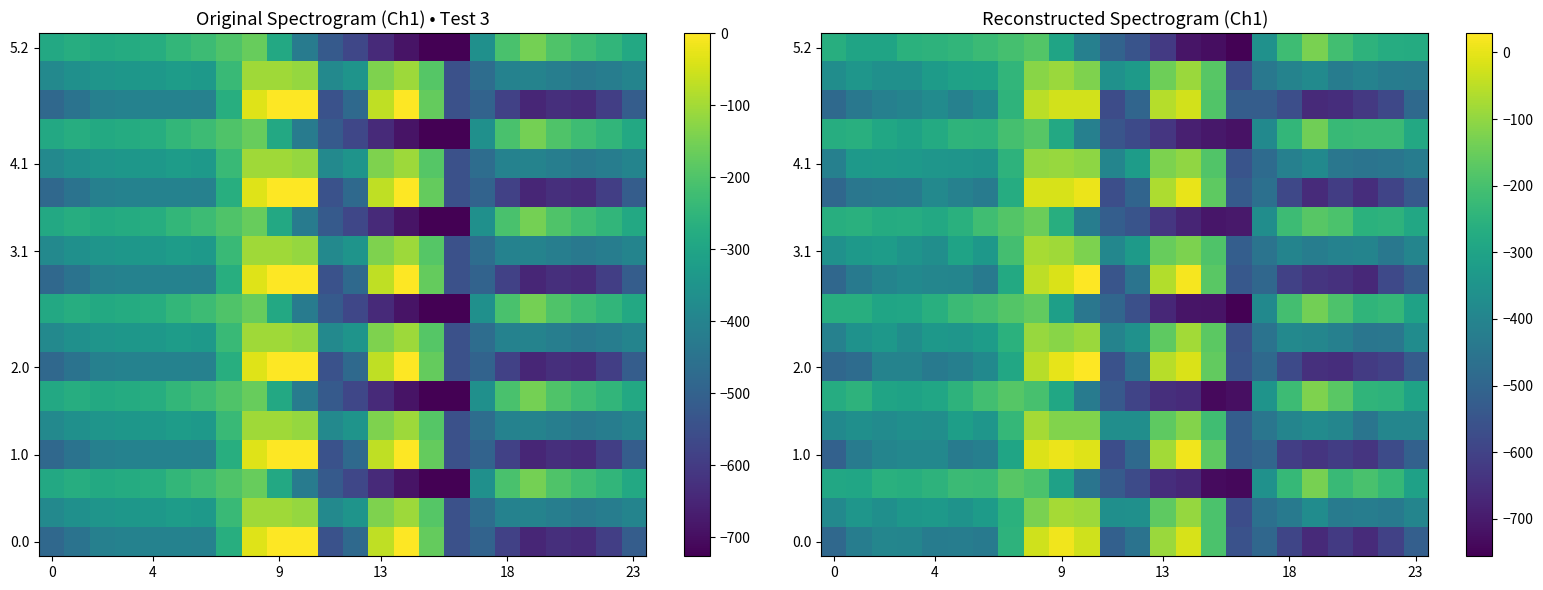

How many data points in 2.0 are above -431?

11